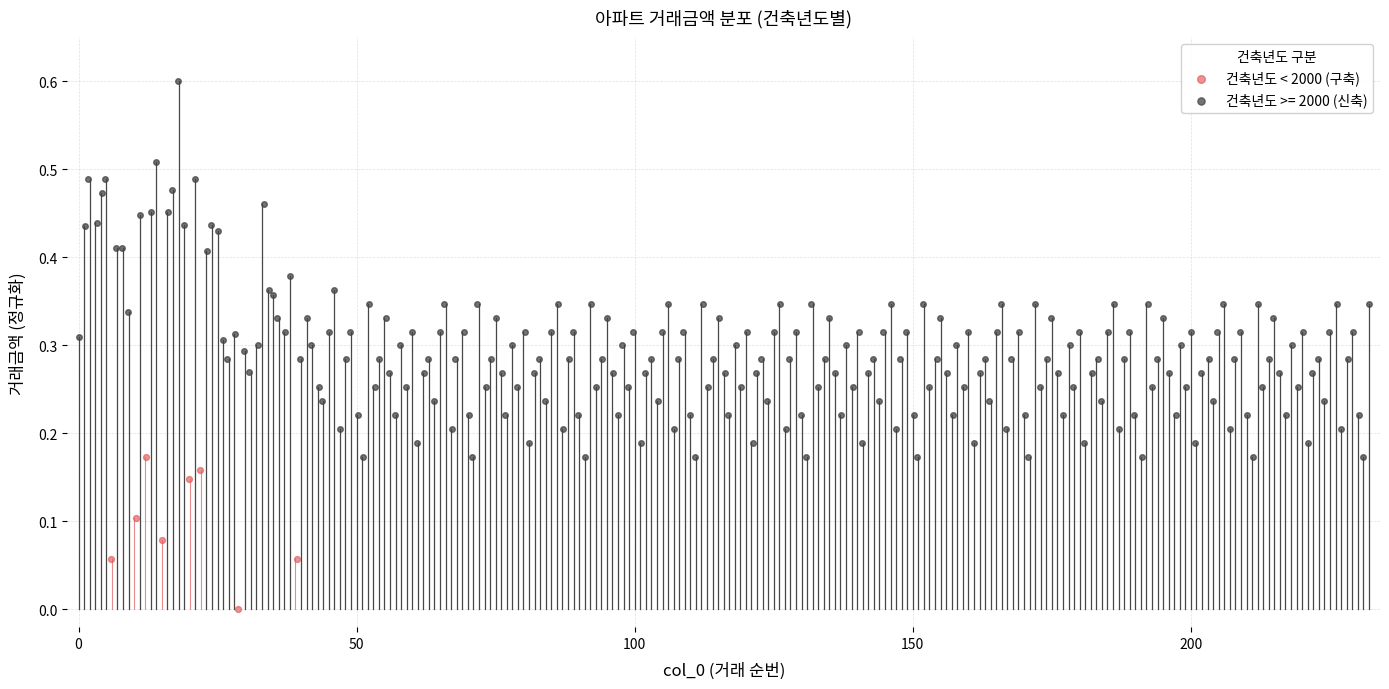

Which series contains the lowest Y value?

건축년도 < 2000 (구축)